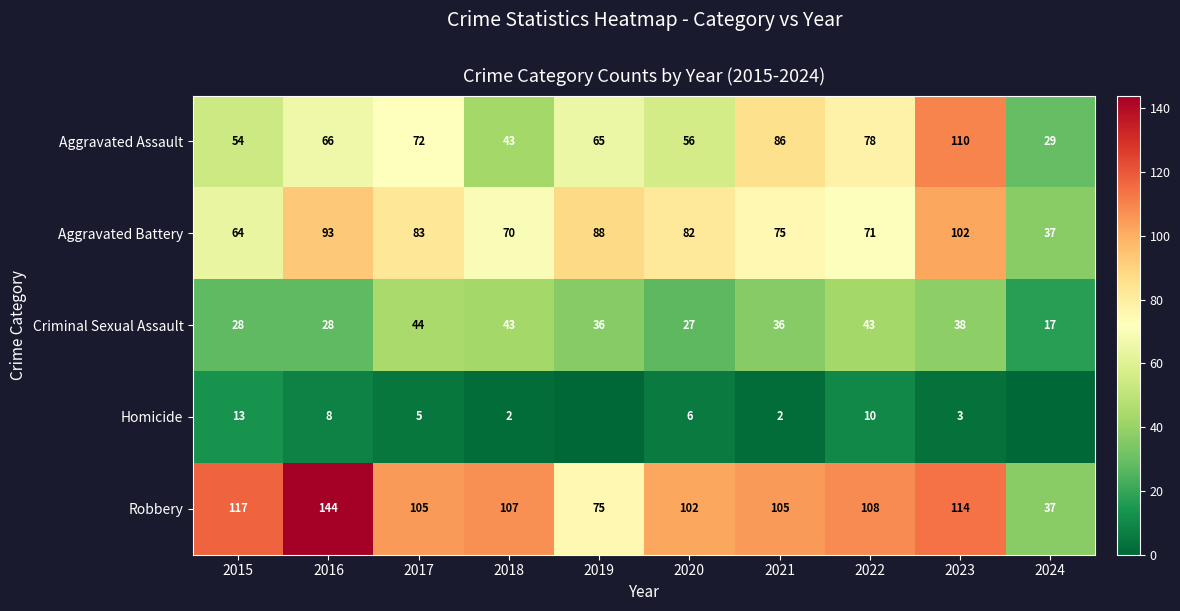

List the labels in order of Aggravated Assault value, smallest first.

2024, 2018, 2015, 2020, 2019, 2016, 2017, 2022, 2021, 2023